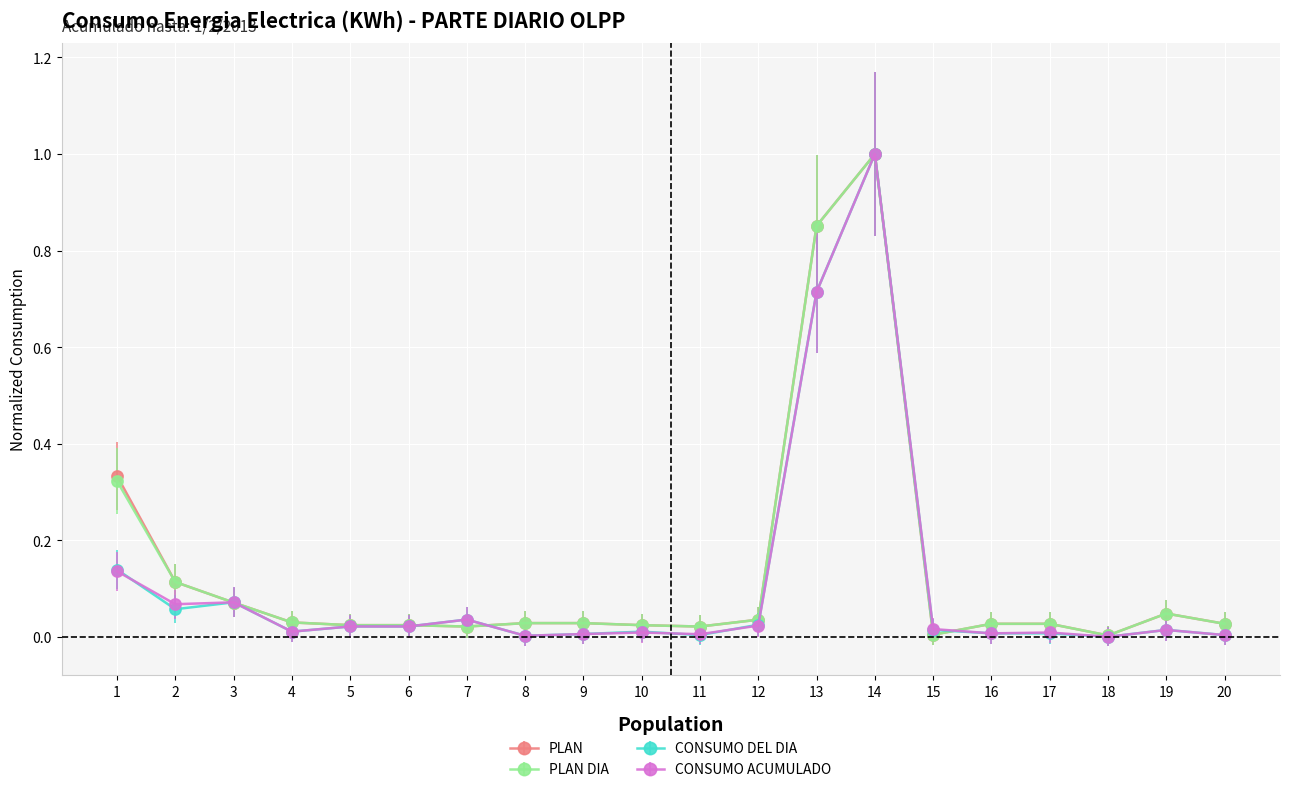

At which category is the sum across all series the highest?

14